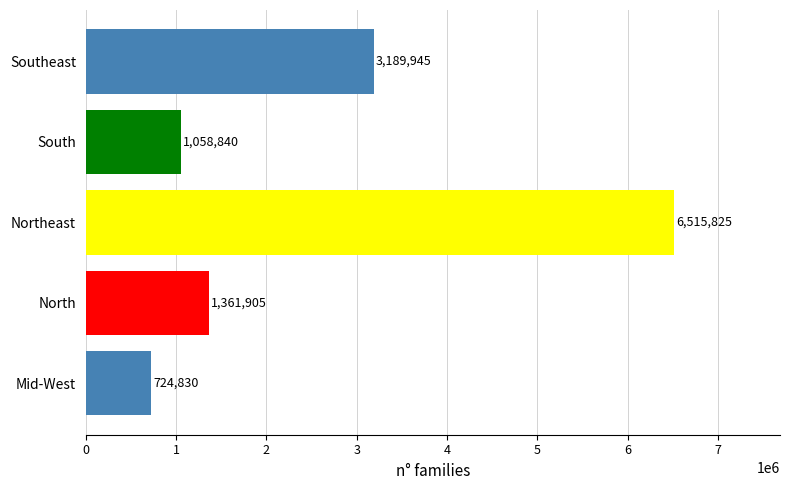

Rank the categories by value from highest to lowest.

Northeast, Southeast, North, South, Mid-West